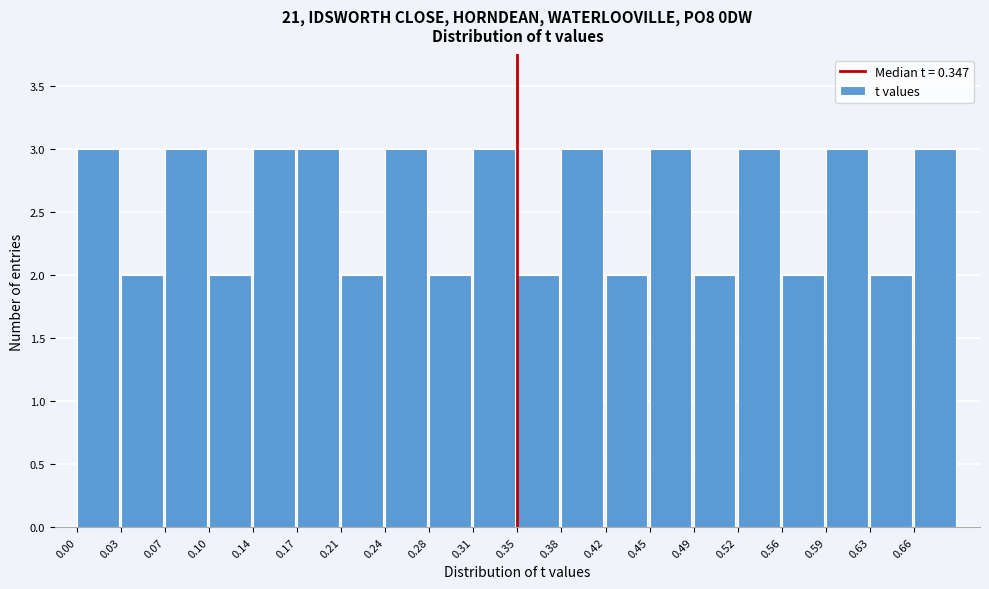

What is the height of the bar covering 0.485 to 0.520 on the x-axis? Neither the bar edges nor the heights are printed on the chart, so give them approximately, as read against the axes.

2